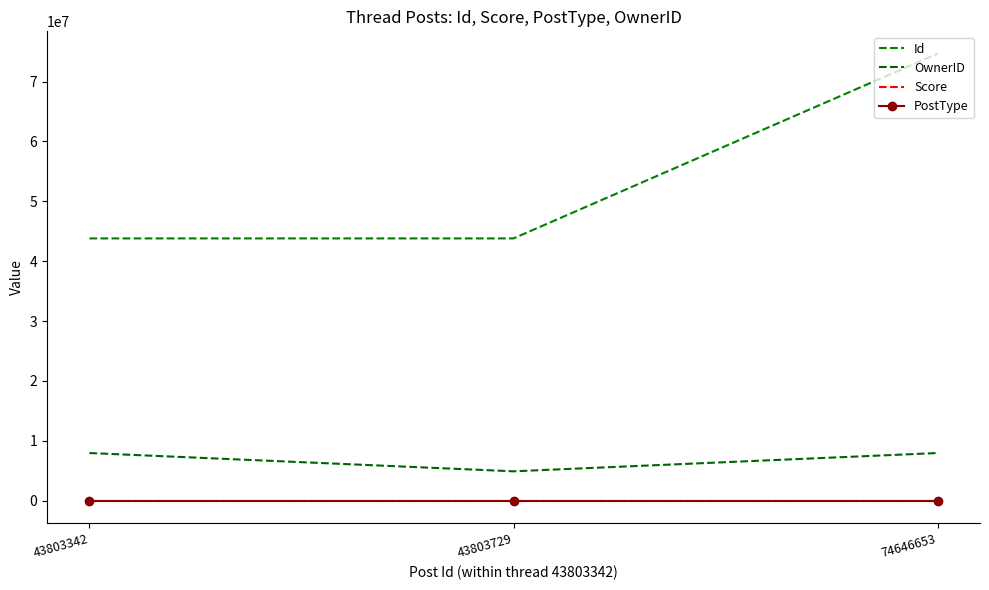

What is the value of the OwnerID point at the 2nd from the left?

4916273